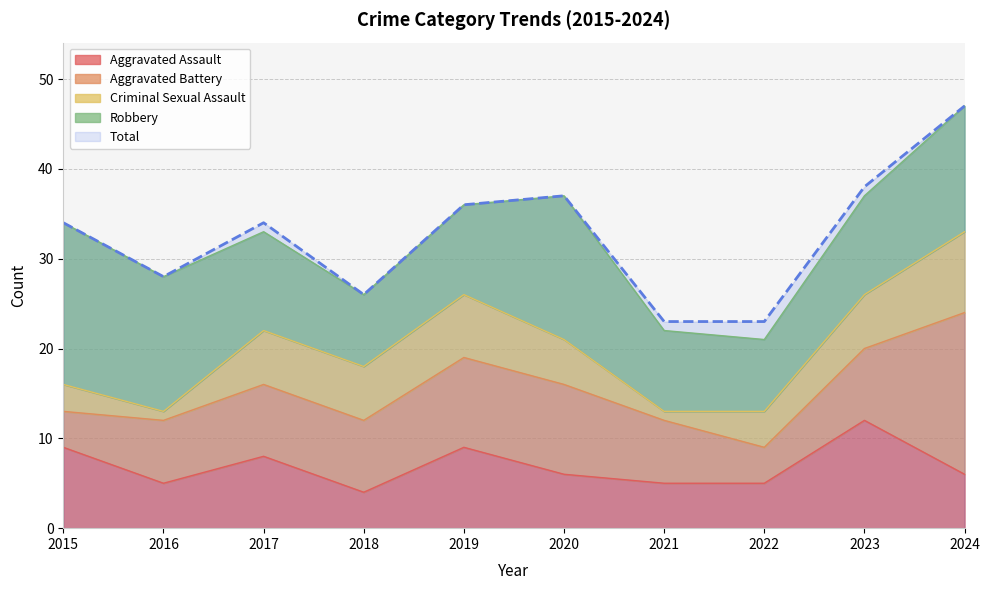

True or false: Aggravated Battery has a value of 7 at 2021.

True